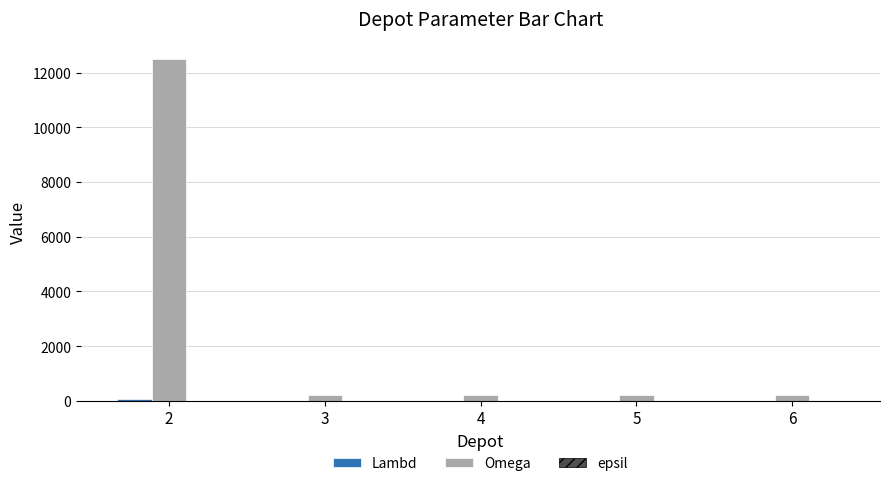

Between 2 and 5, which series saw the biggest shift?

Omega